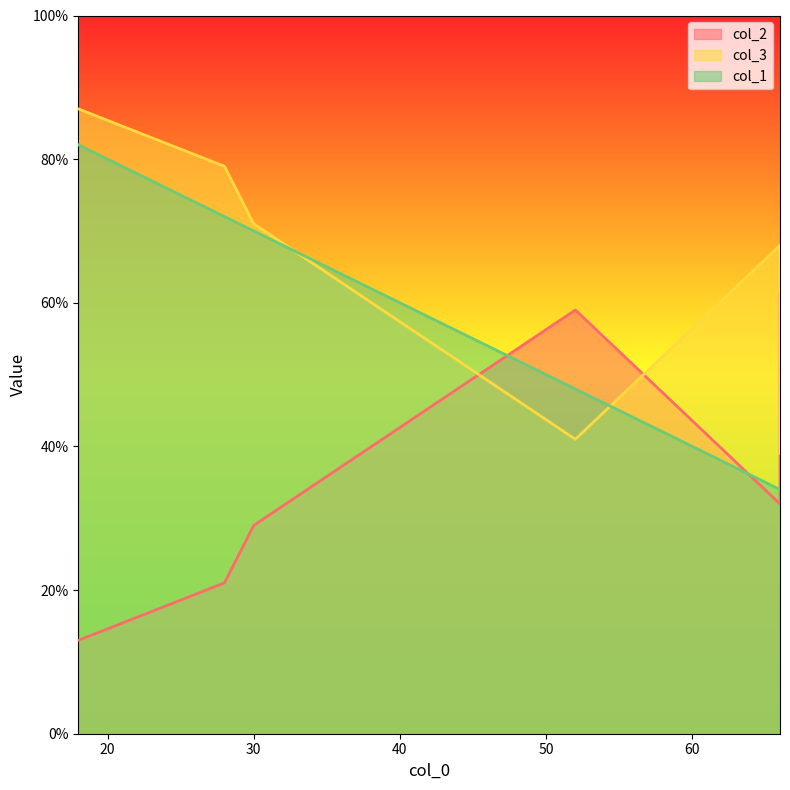

What is the average value of the col_1 series?

57